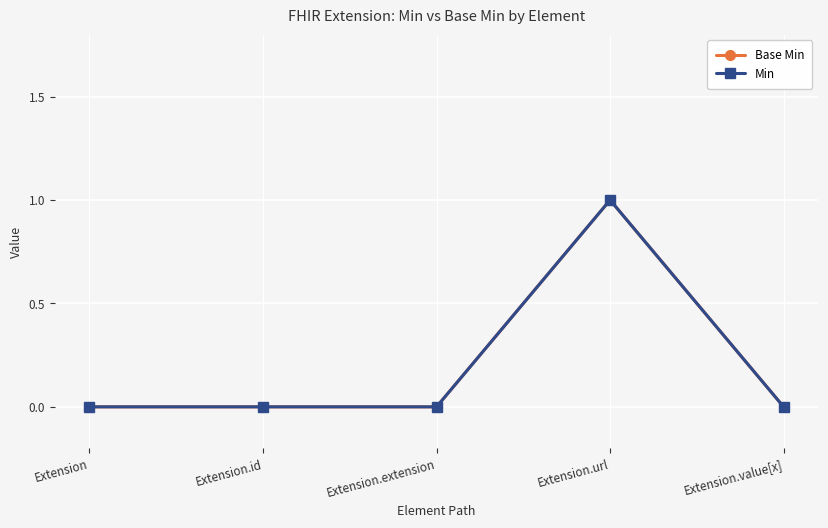

Reading left to right, what are all the values shown in this chart?

Base Min: 0	0	0	1	0
Min: 0	0	0	1	0